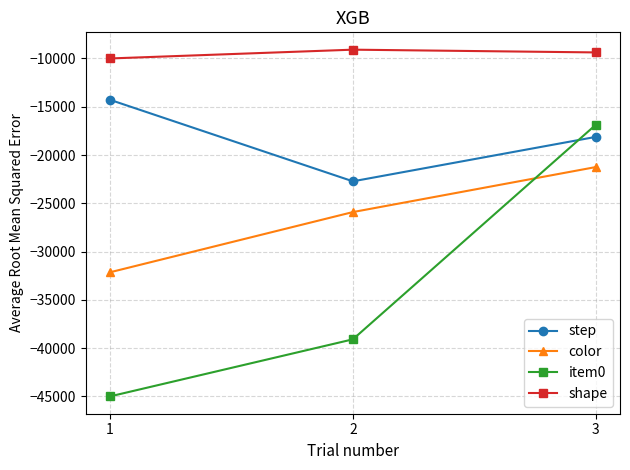

Is this an area chart (filled region under the line)?

No